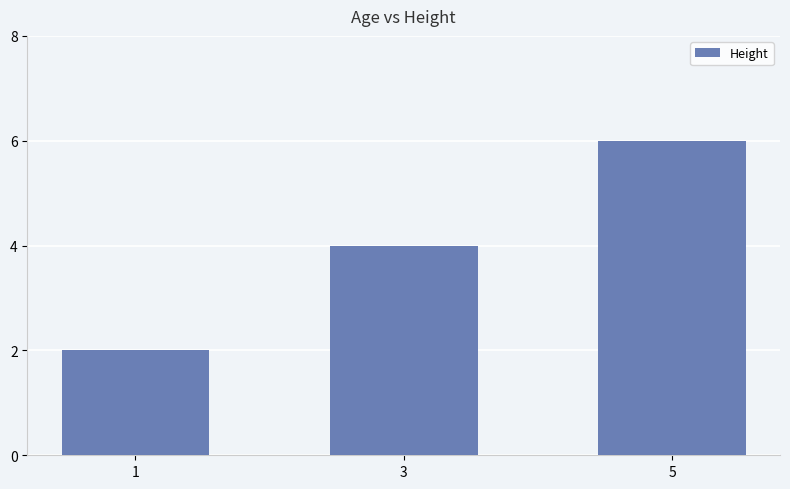

Where is the data nearest to the value 4?

3